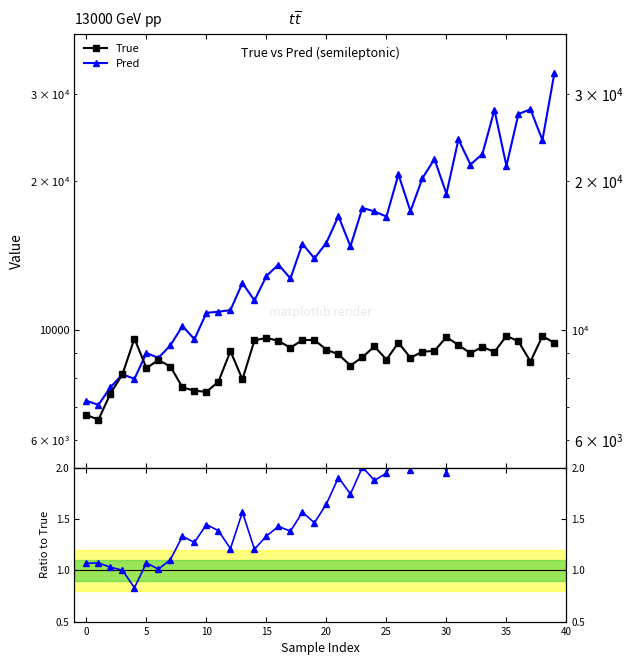

True or false: Pred and Pred/True intersect in this chart.

False